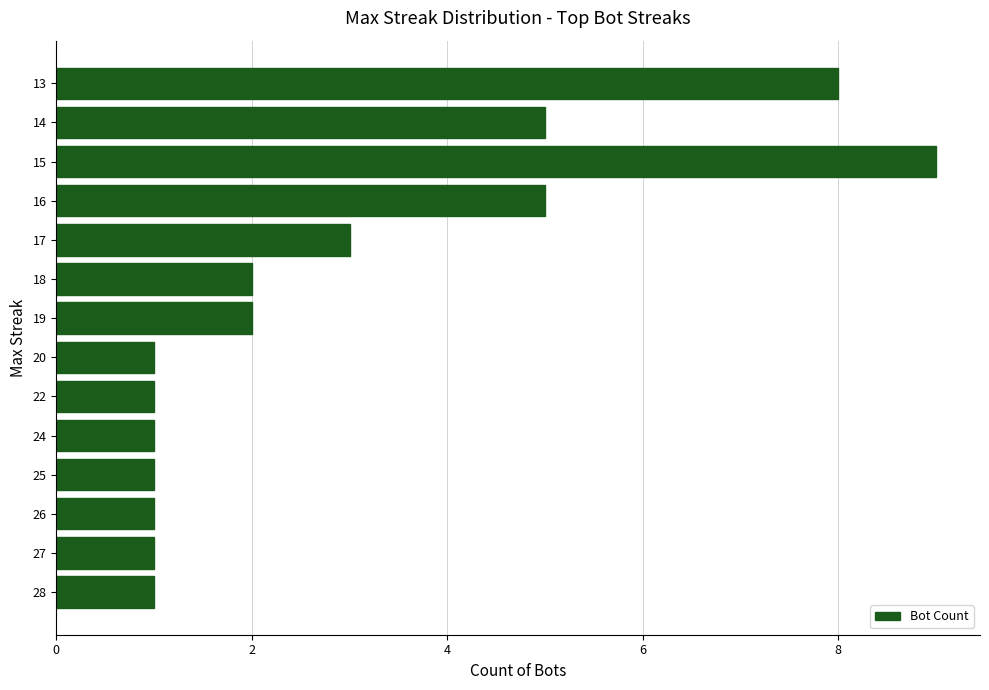

What is the change in value from 16 to 15?

+4